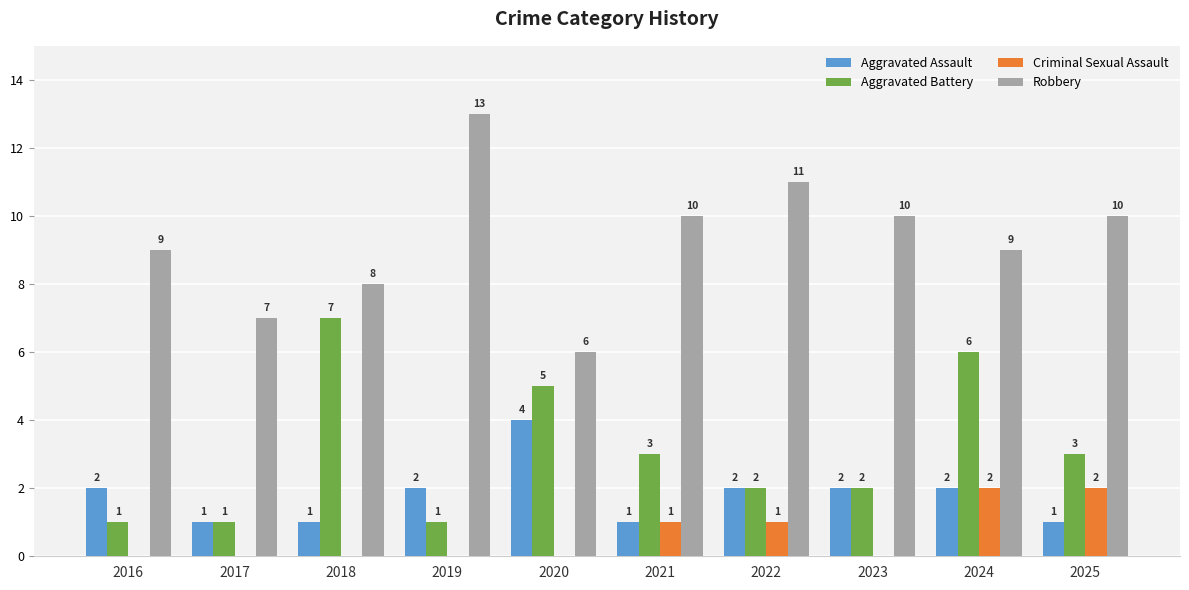

The value of Aggravated Assault at 2016 is 4. True or false?

False